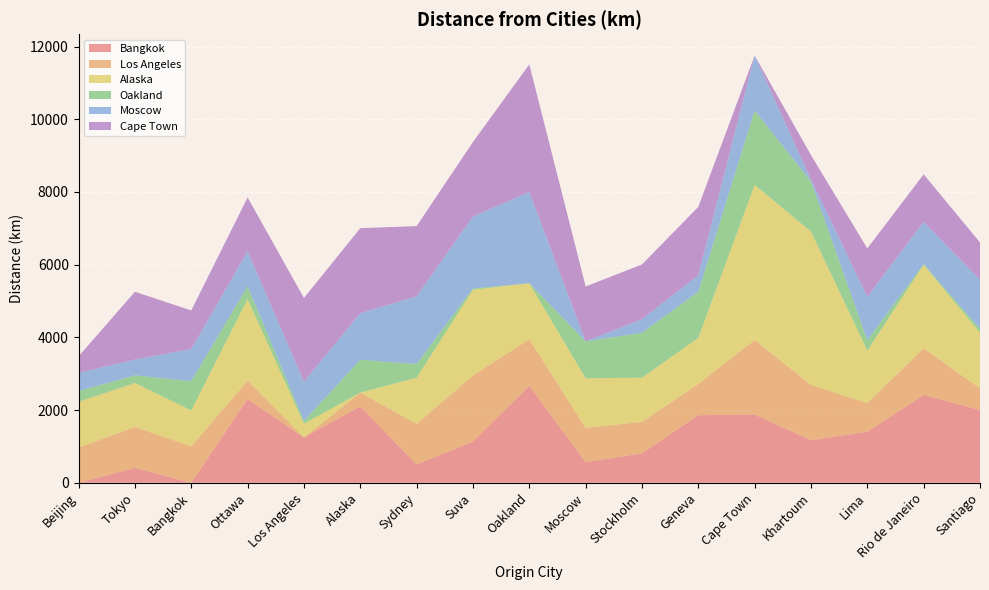

Reading left to right, list all the values displayed in this chart.

Bangkok: 0	410	0	2305	1245	2100	505	1135	2670	565	810	1860	1875	1170	1405	2415	2003
Los Angeles: 969	1125	1005	505	0	380	1115	1820	1280	945	865	860	2055	1525	787	1286	598
Alaska: 1260	1210	985	2245	380	0	1270	2355	1540	1365	1215	1265	4265	4215	1445	2300	1525
Oakland: 295	210	806	351	75	905	376	36	0	1015	1236	1271	2045	1380	286	15	111
Moscow: 500	435	885	964	1085	1280	1865	1980	2510	0	375	455	1515	50	1195	1160	1350
Cape Town: 455	1865	1060	1480	2300	2340	1930	2050	3510	1510	1505	1880	0	675	1330	1310	1025